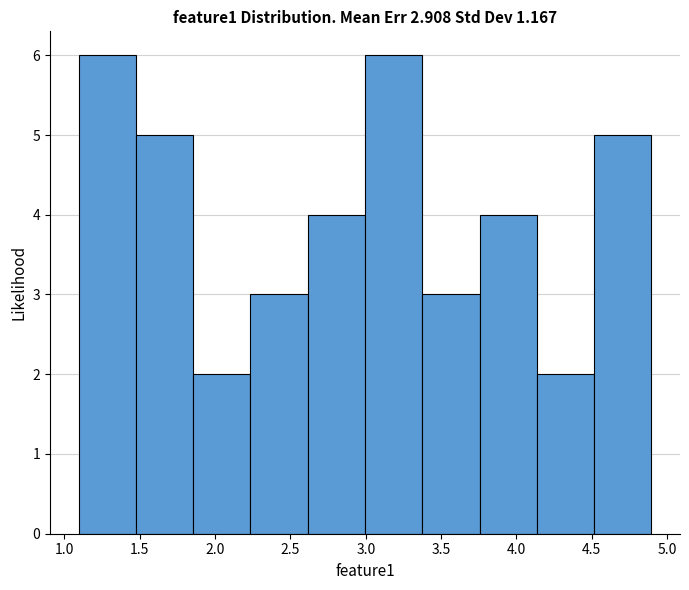

Reading left to right, list every bar in this chart as the range it spans on the x-axis followed by its height. Neither the bar edges nor the heights are printed on the chart, so give them approximately, as read against the axes.

1.10 to 1.45: 6
1.45 to 1.85: 5
1.85 to 2.25: 2
2.25 to 2.60: 3
2.60 to 3.00: 4
3.00 to 3.35: 6
3.35 to 3.75: 3
3.75 to 4.15: 4
4.15 to 4.50: 2
4.50 to 4.90: 5